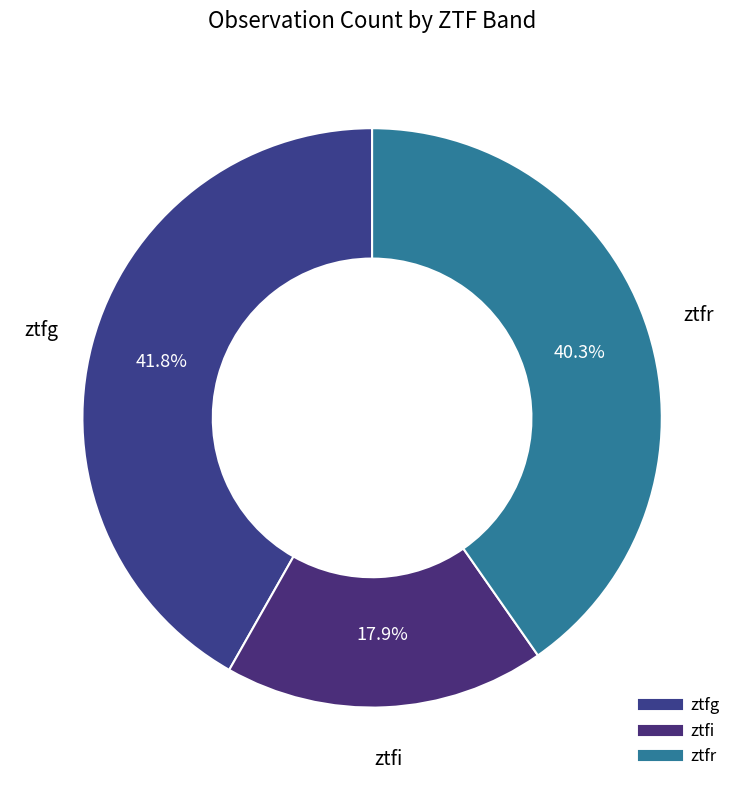

How many segments does this pie chart have?

3